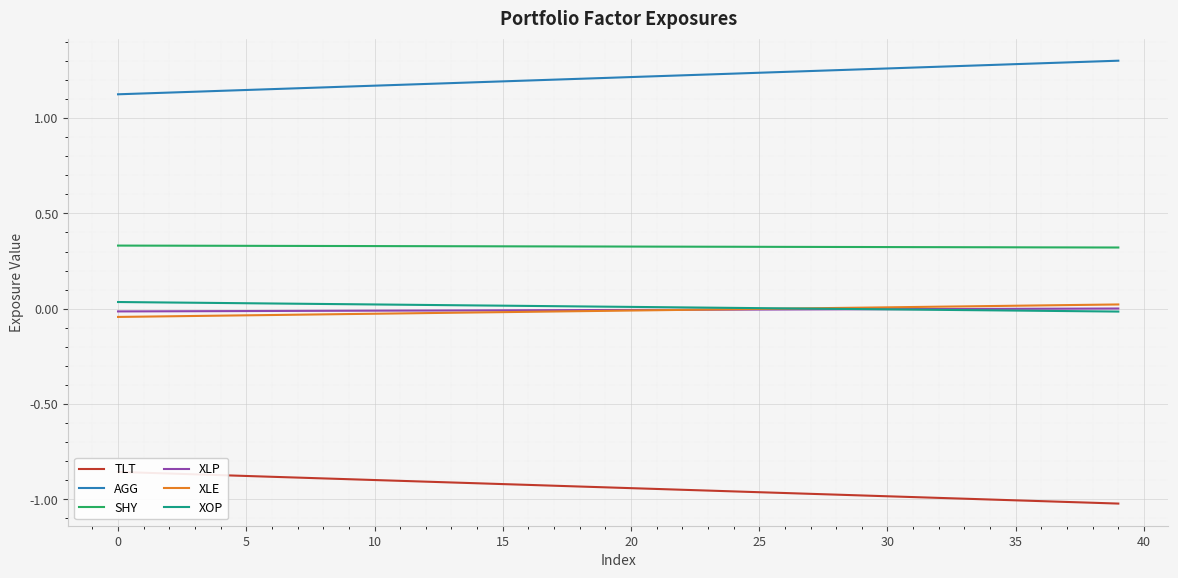

The XOP series shows 0.0 at 5. True or false?

True